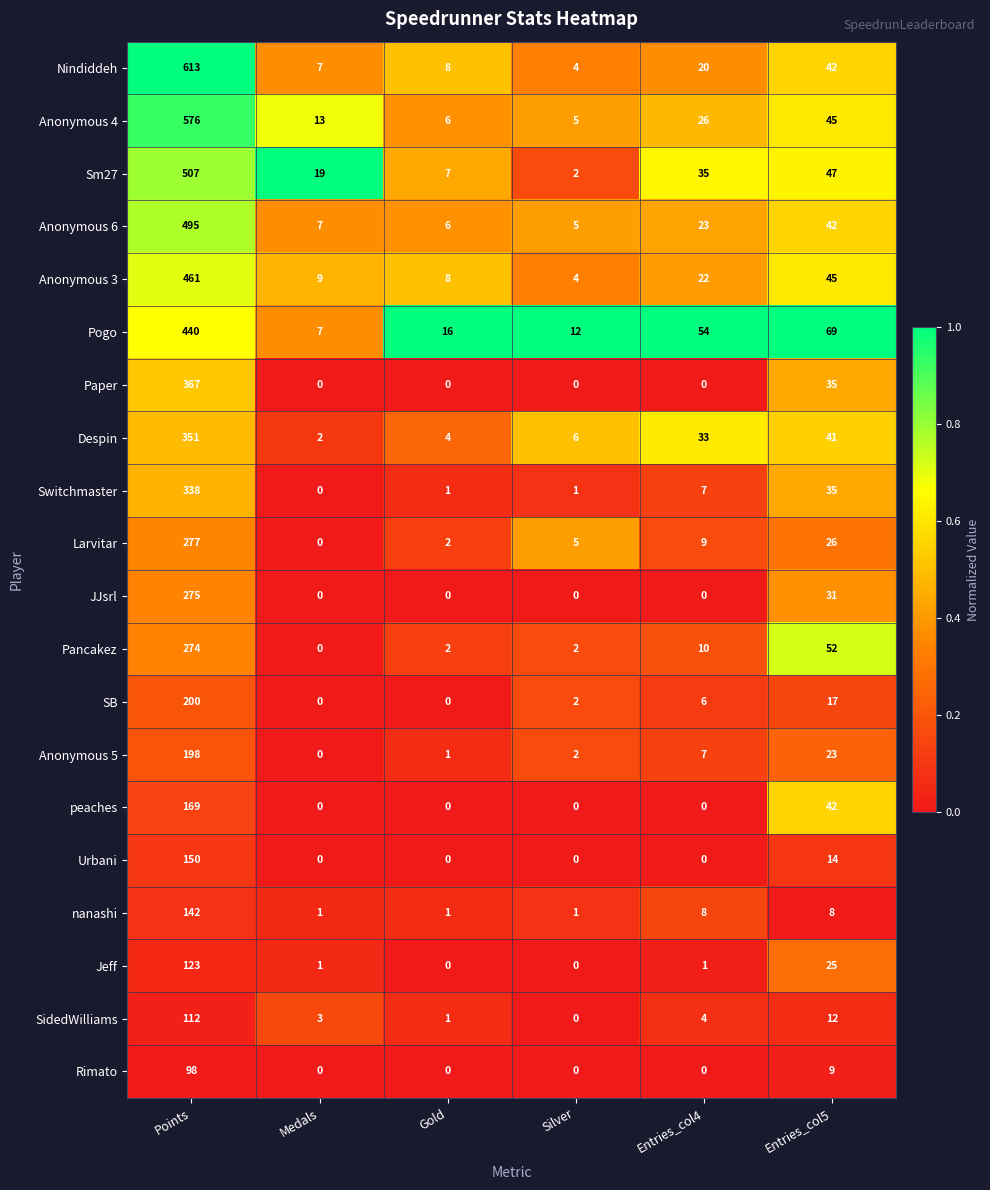

The Sm27 series shows 4 at Gold. True or false?

False